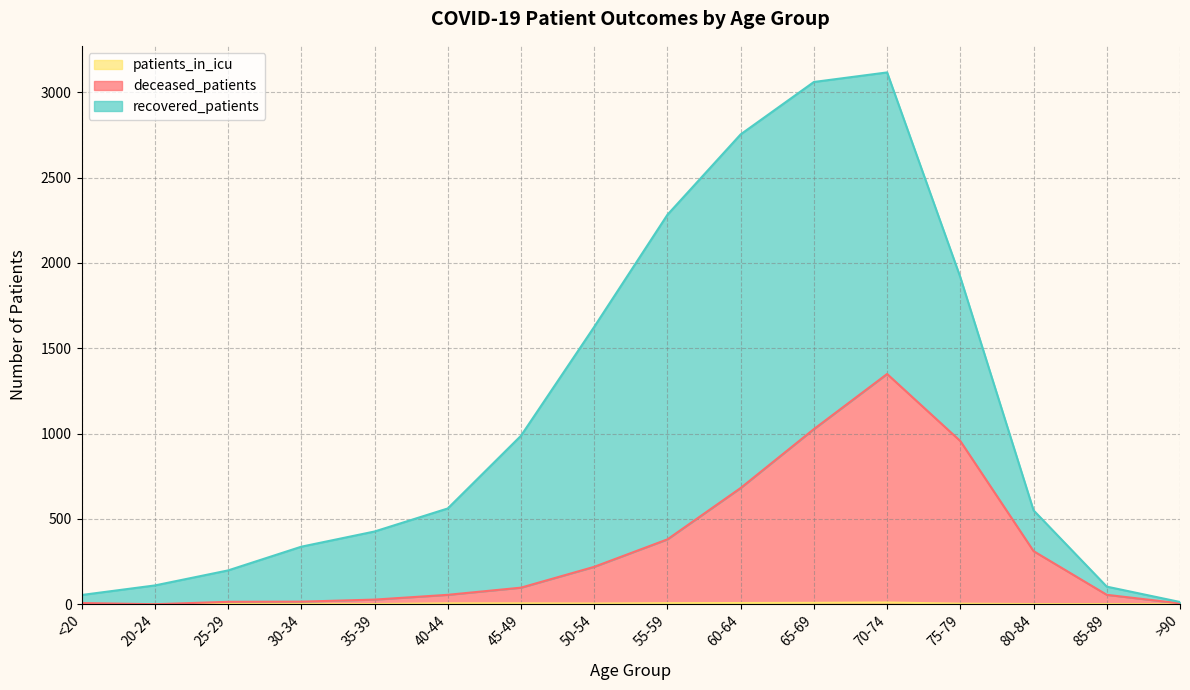

How many categories are shown in the chart?

16